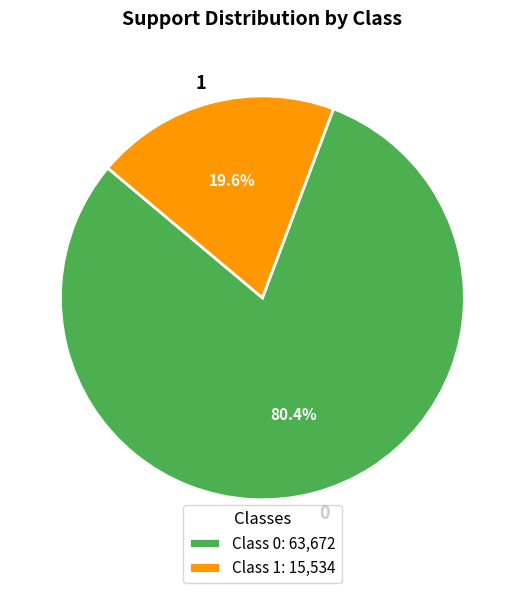

What is the smallest slice in the pie chart?

1